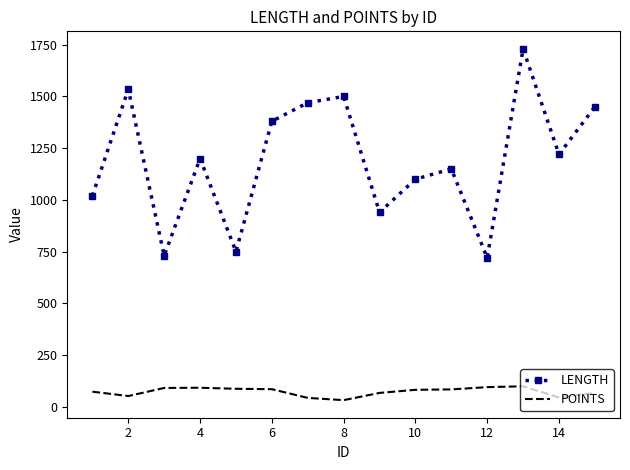

What are all the series names shown in the legend?

LENGTH, POINTS